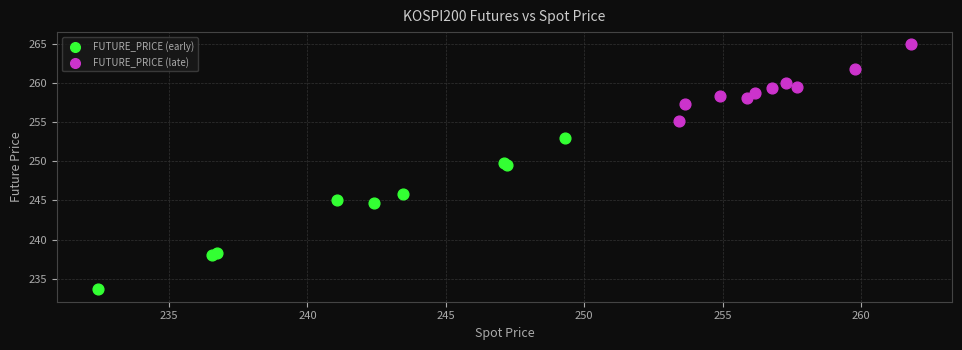

Which series reaches the minimum Y coordinate?

FUTURE_PRICE (early)